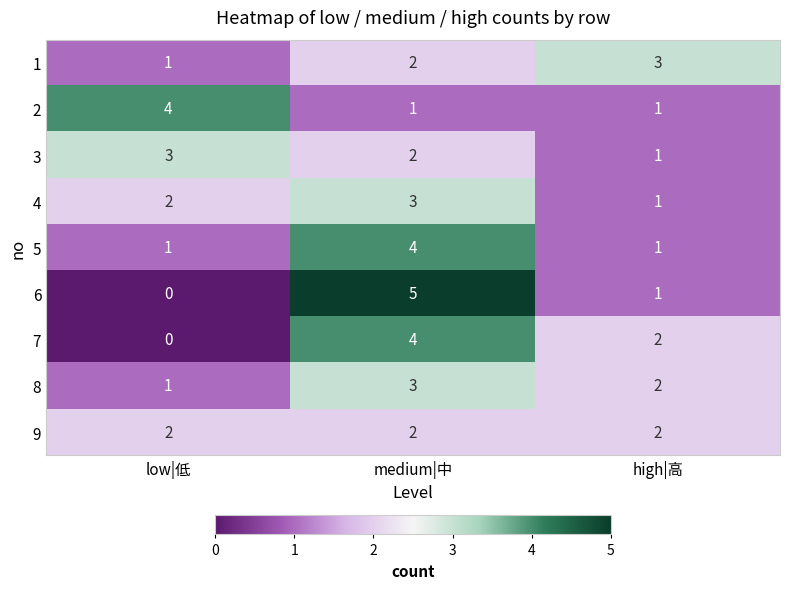

Which series has the largest range (max minus min)?

6